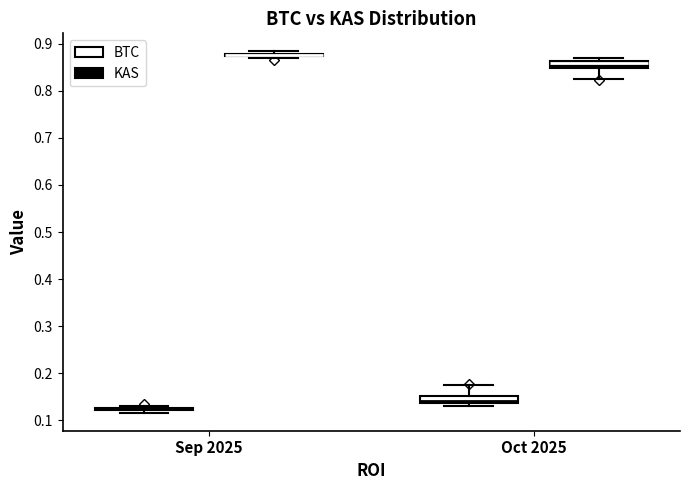

Reading left to right, transcribe this box plot: for each box, give where its median line is, the range the box spans, and where its two whiskers end, as read against the y-axis. The values are not printed on the chart, so give them approximately, as read against the axis.

Sep 2025 (BTC): box collapsed to a line at 0.12, whiskers 0.12 to 0.13
Sep 2025 (KAS): box collapsed to a line at 0.88, whiskers 0.87 to 0.88
Oct 2025 (BTC): median 0.14 (just above the box's lower edge), box 0.14 to 0.15, whiskers 0.13 to 0.17
Oct 2025 (KAS): median 0.86 (just below the box's upper edge), box 0.85 to 0.86, whiskers 0.83 to 0.87